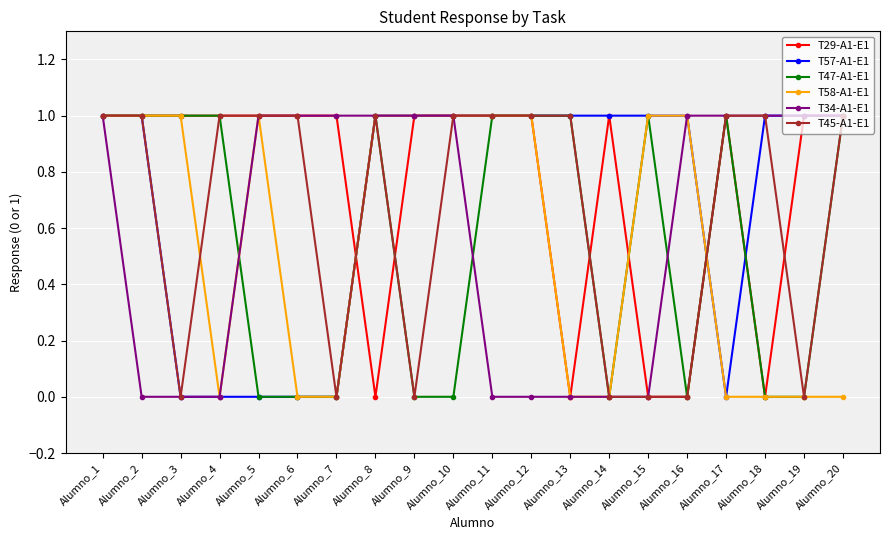

Where is the first local minimum for T45-A1-E1?

Alumno_3